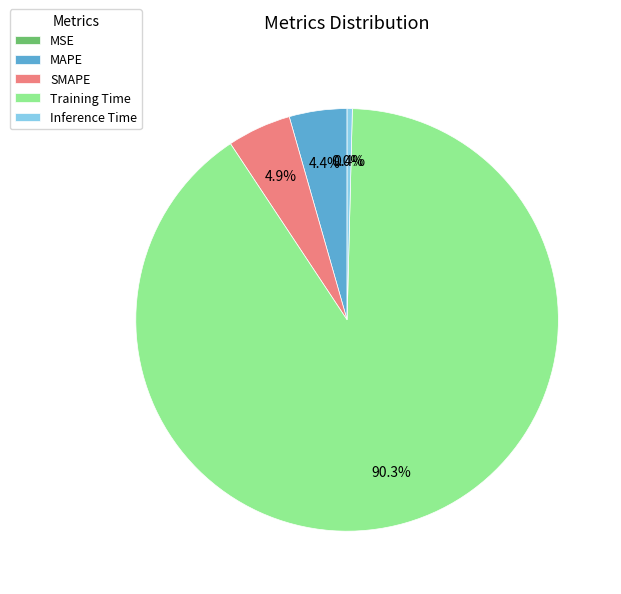

What is the largest slice in the pie chart?

Training Time